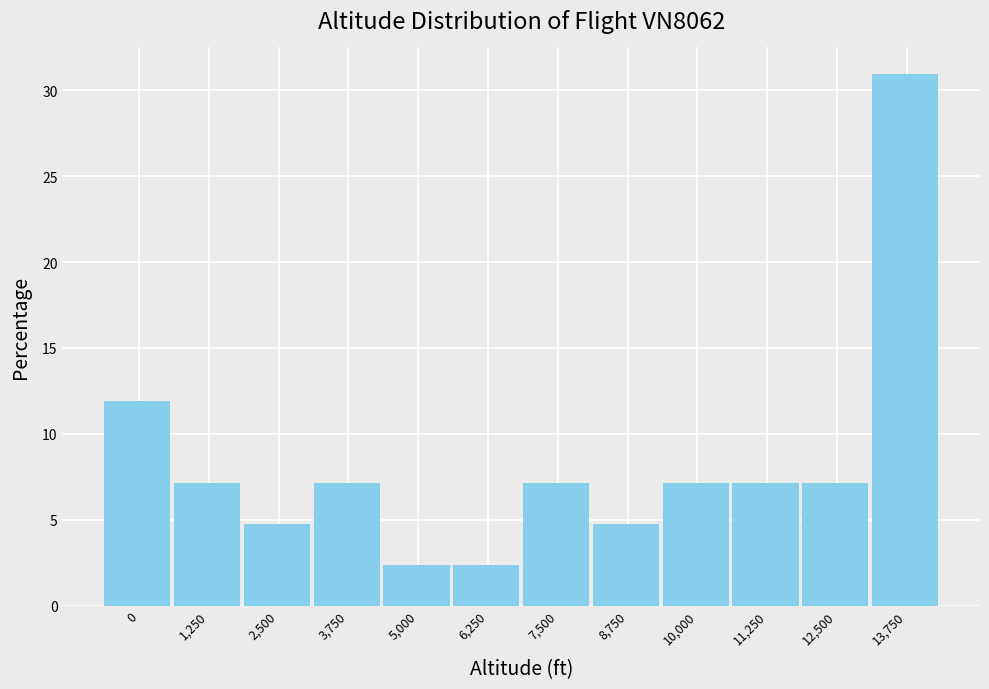

Reading left to right, transcribe all the data shown in this chart.

0=11.9	1,250=7.1	2,500=4.8	3,750=7.1	5,000=2.4	6,250=2.4	7,500=7.1	8,750=4.8	10,000=7.1	11,250=7.1	12,500=7.1	13,750=31.0